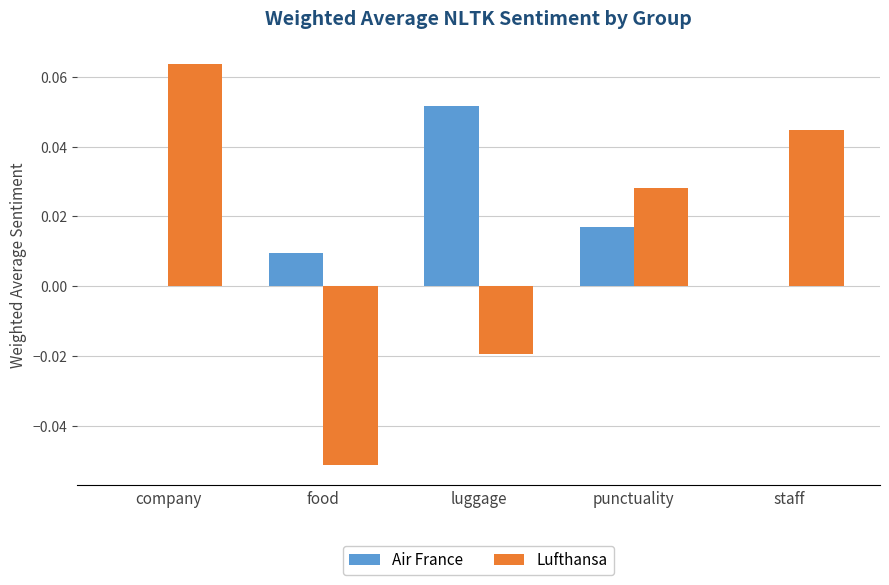

Is the value of Lufthansa at luggage greater than the value of Air France at punctuality?

No